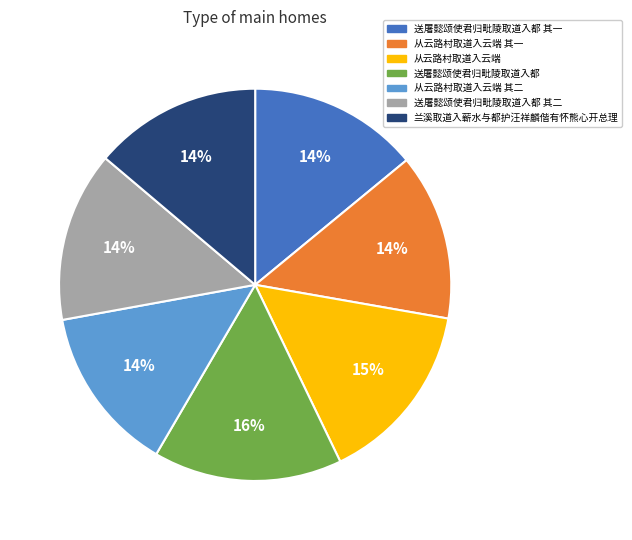

To the nearest percent, what is the difference between the largest and smallest slice percentages?

2%